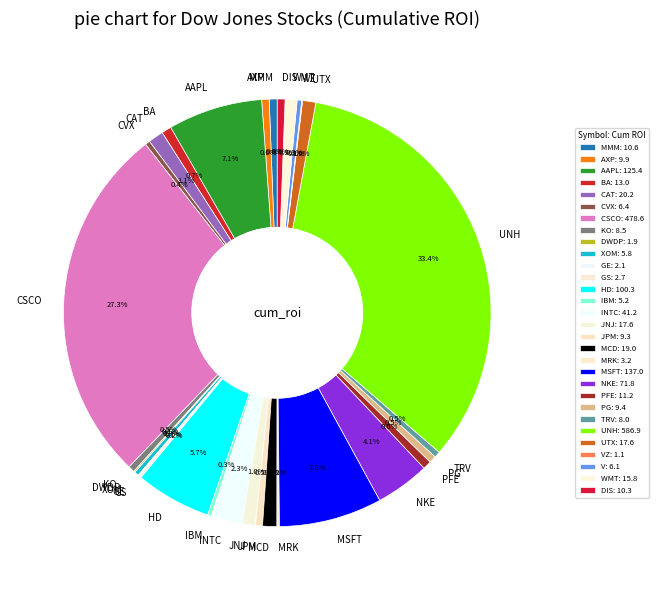

True or false: TRV accounts for 0% of the total.

True